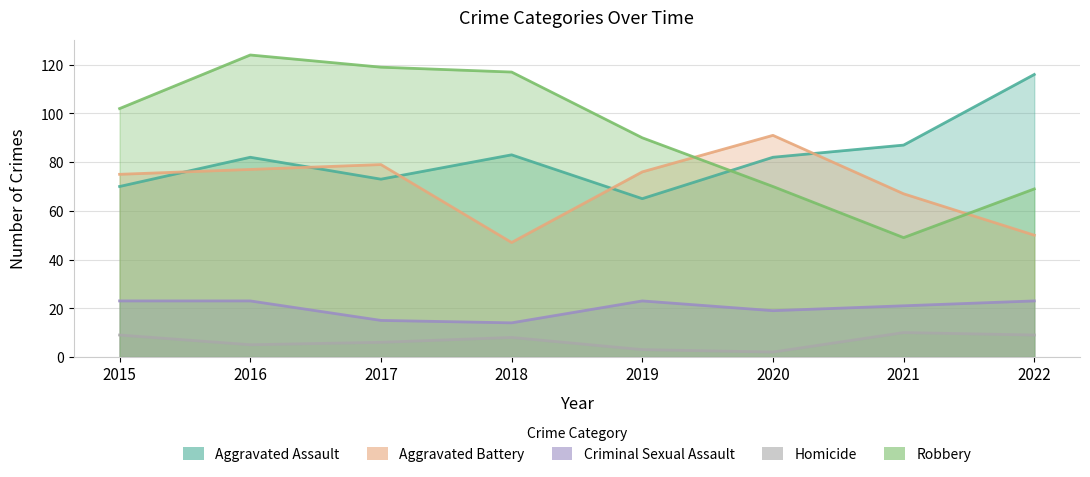

Which has a higher value, 2016 or 2020?

2016